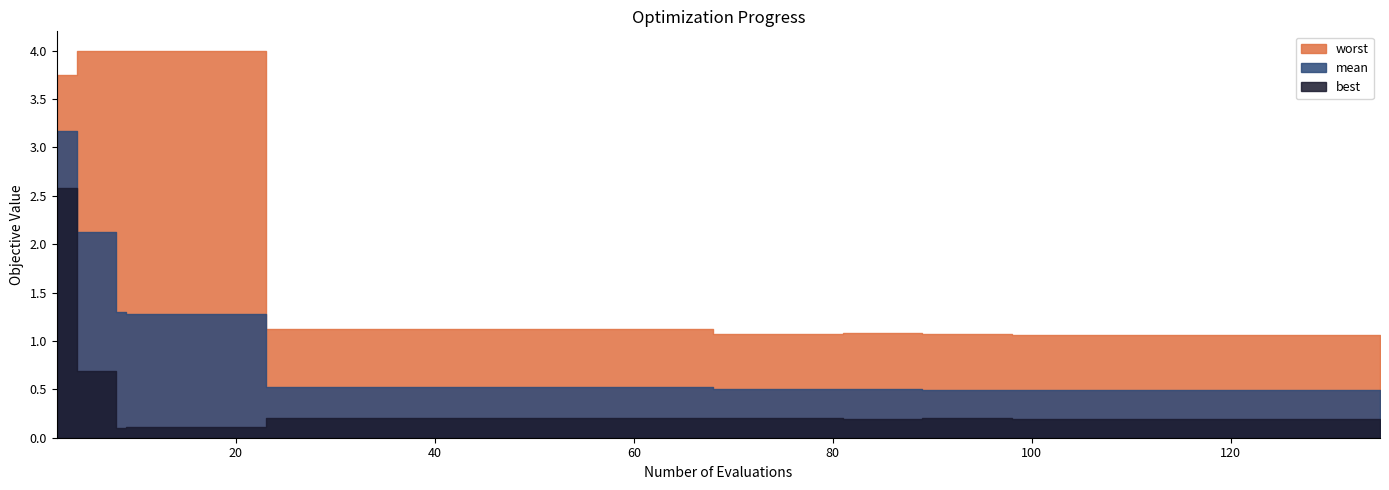

Which category has the lowest value across all series?

8